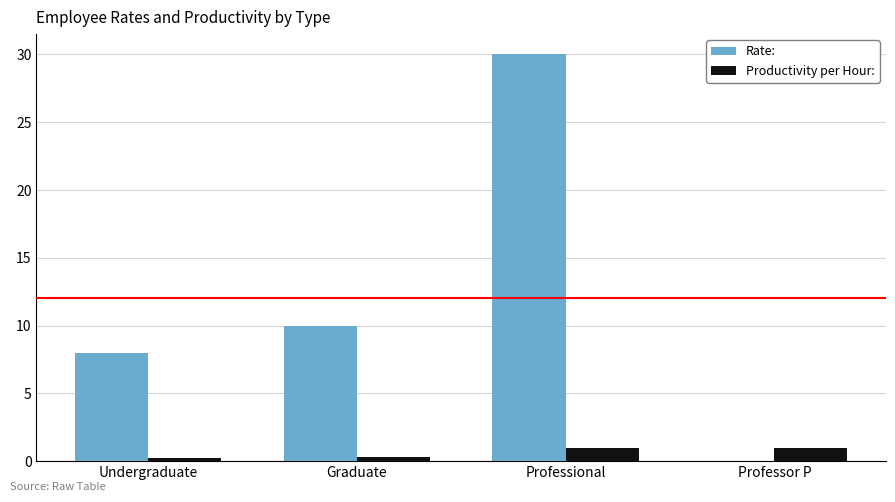

Where is Rate: nearest to the value 15?

Graduate